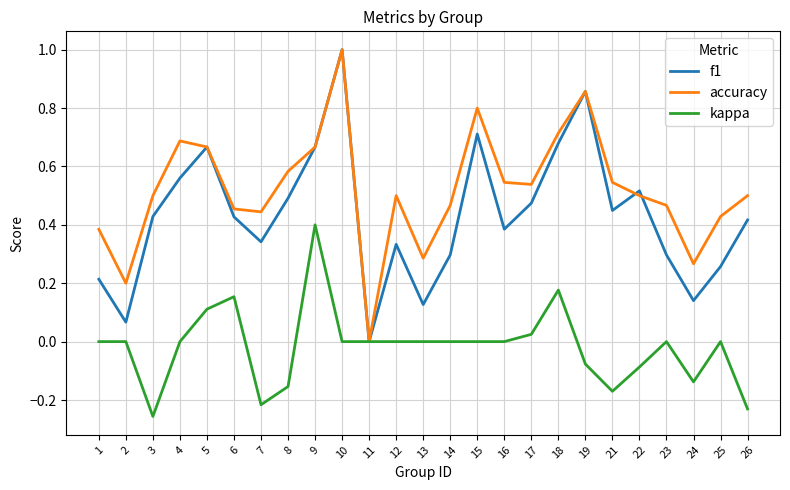

What is the spread (max minus min) of values at 15?

0.8